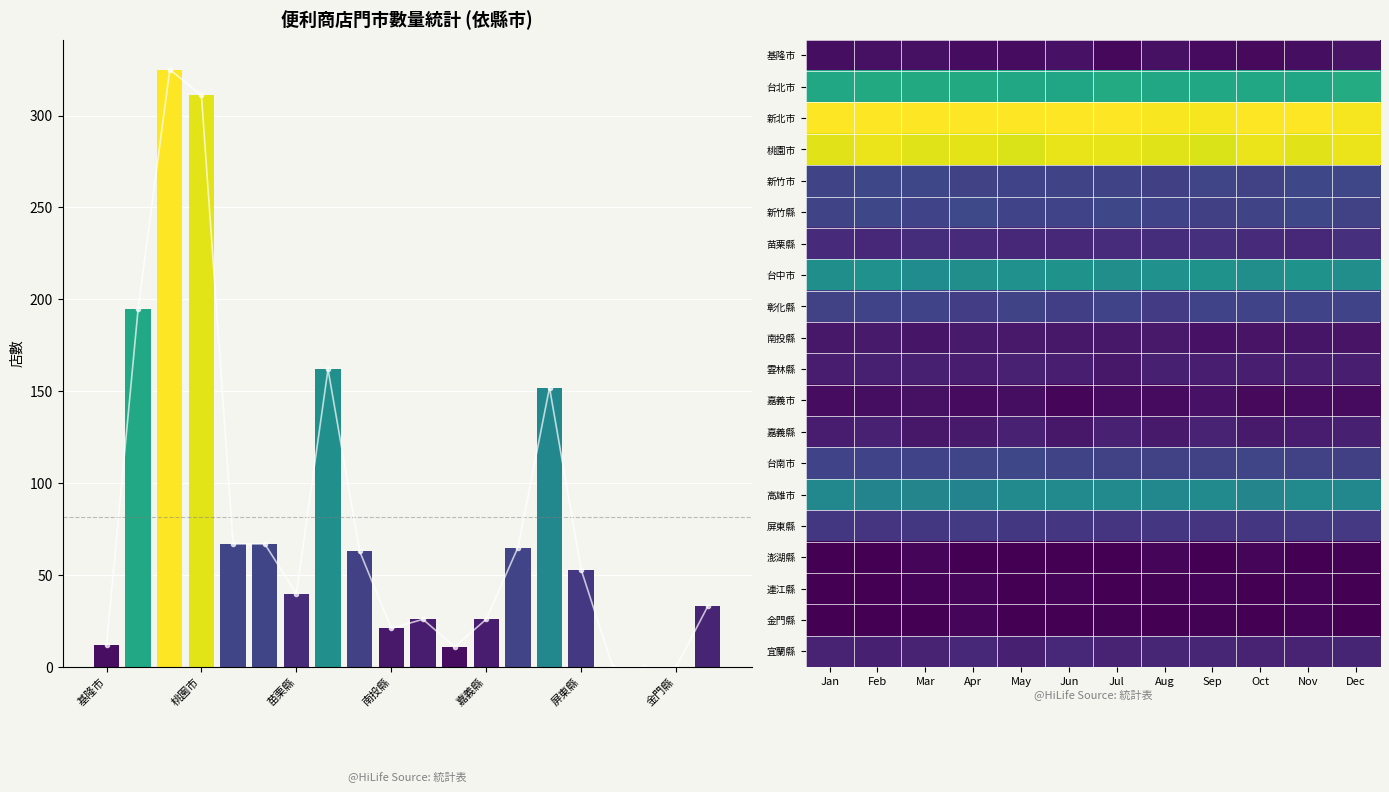

Between 基隆市 and 新北市, which is larger?

新北市